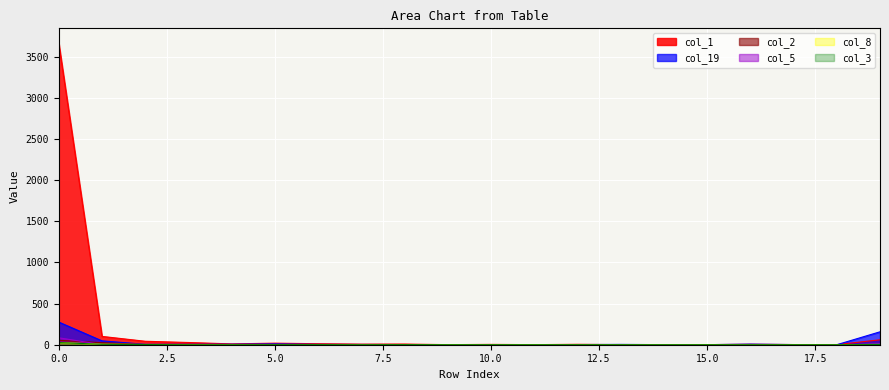

Where is the first local minimum for col_8?

10